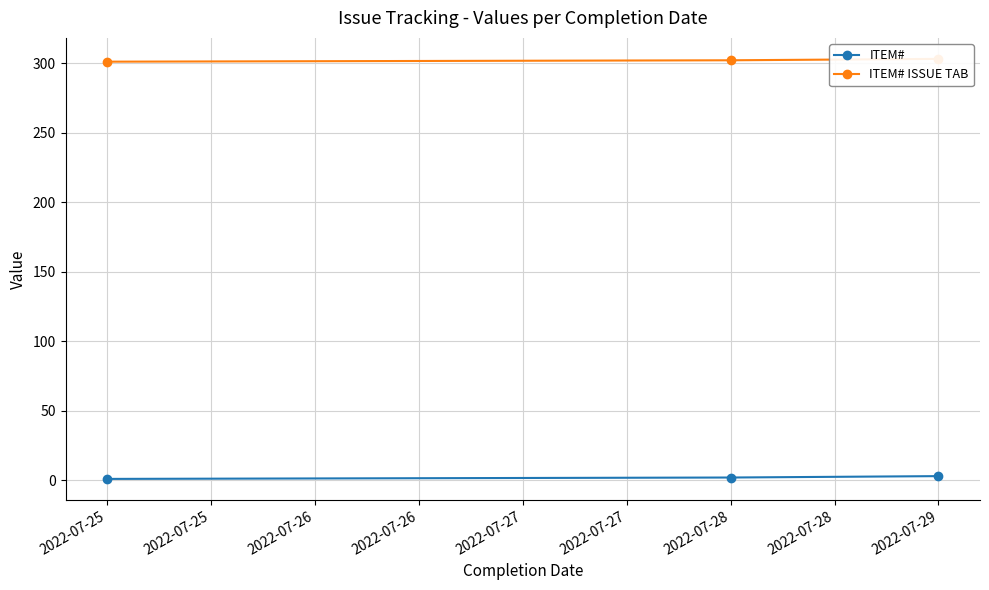

True or false: ITEM# has a value of 3 at 2022-07-29.

True